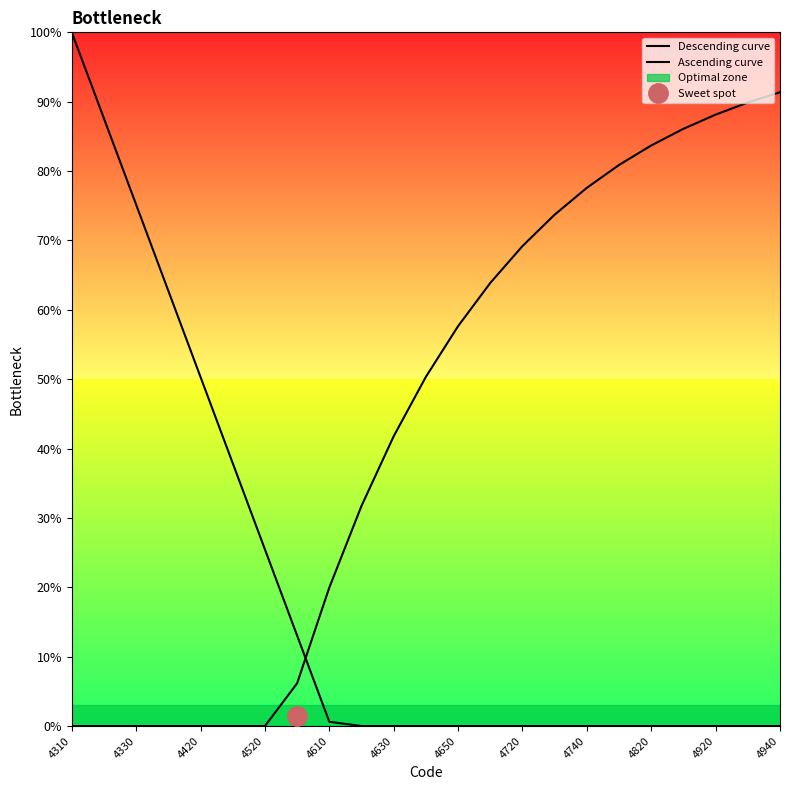

Between 19 and 21, which series saw the biggest shift?

Ascending curve